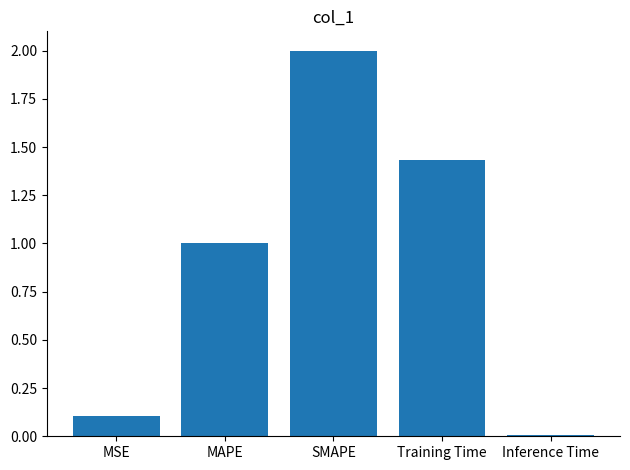

Approximately how many times larger is the value at SMAPE compared to MAPE?

2.0